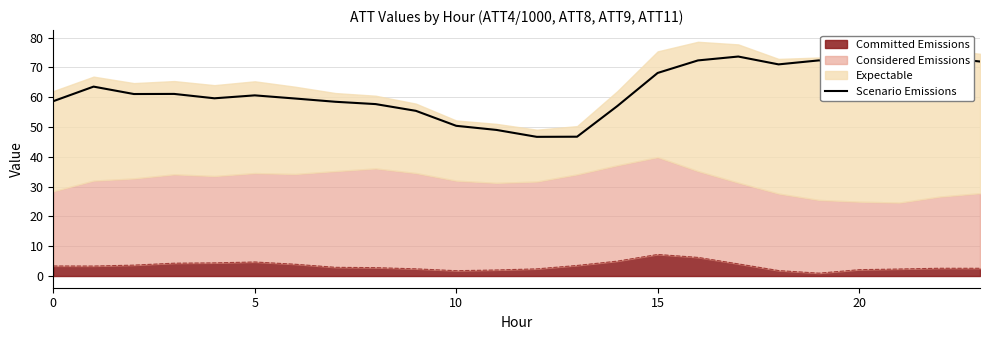

How many values are below 61?

12